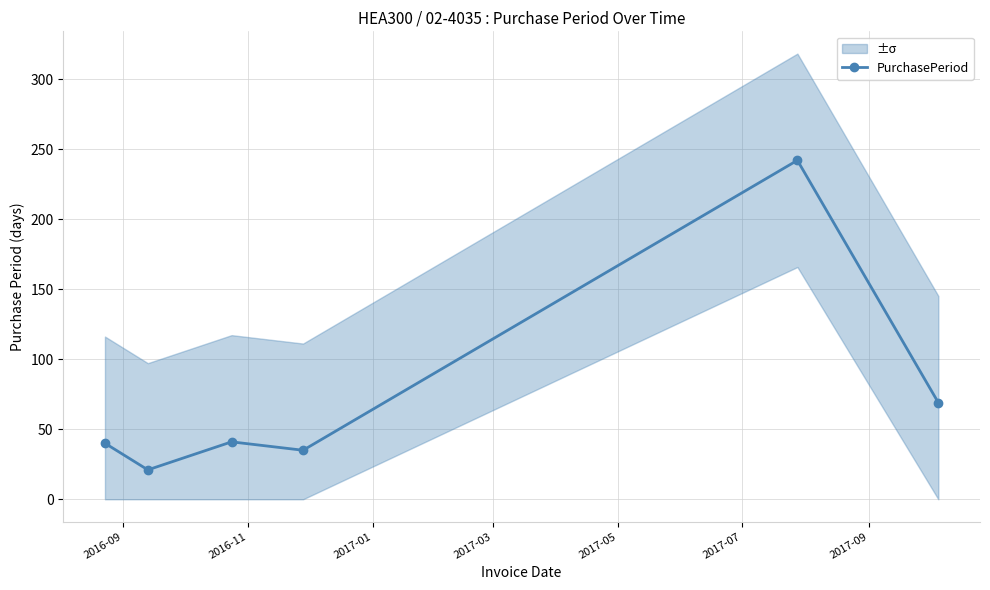

What is the value of the 5th point from the left?

242